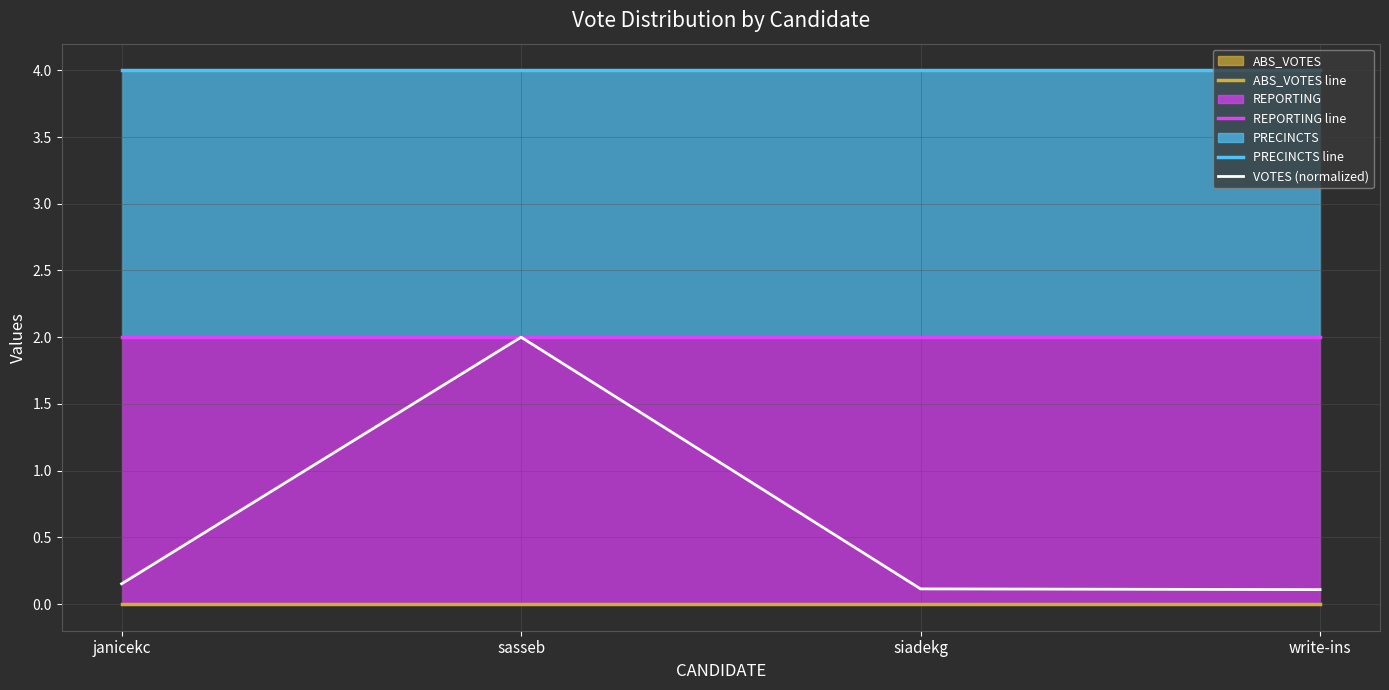

Which series has the widest spread of values?

VOTES (normalized)